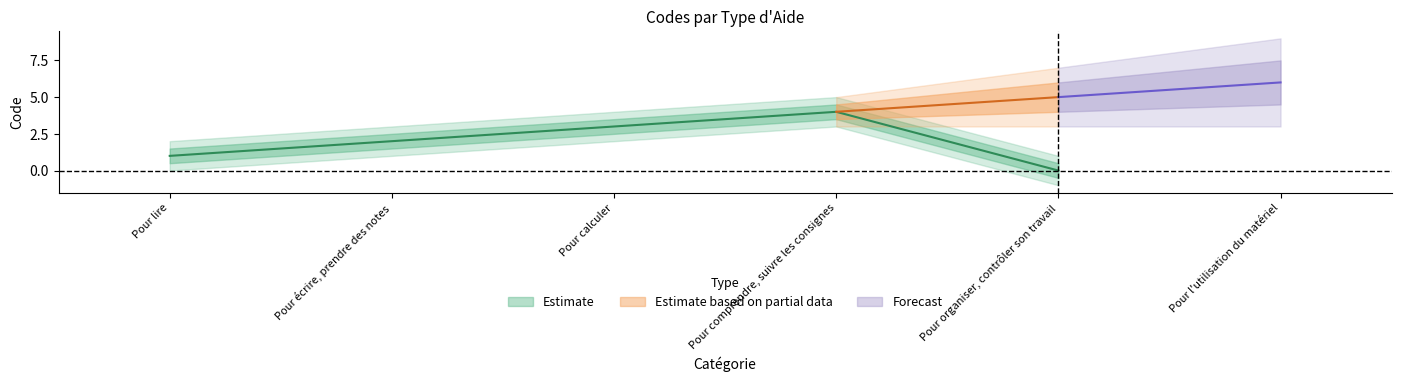

At which label is Pour écrire, prendre des notes closest to 3?

Pour calculer